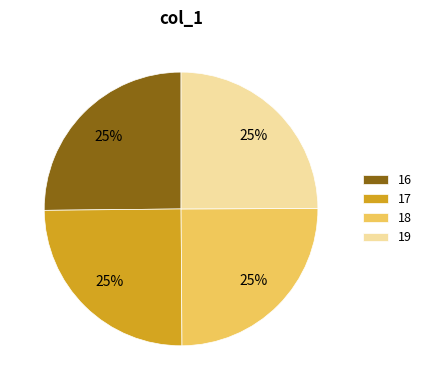

To the nearest percent, what is the combined percentage of 19 and 17?

50%